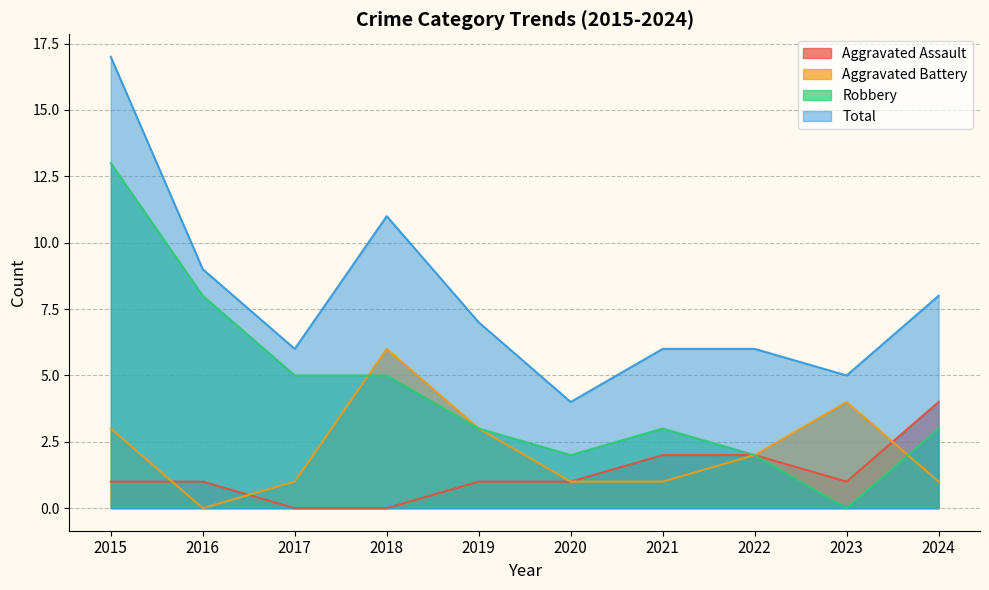

Count the Aggravated Battery values in the range 1 to 3.

7